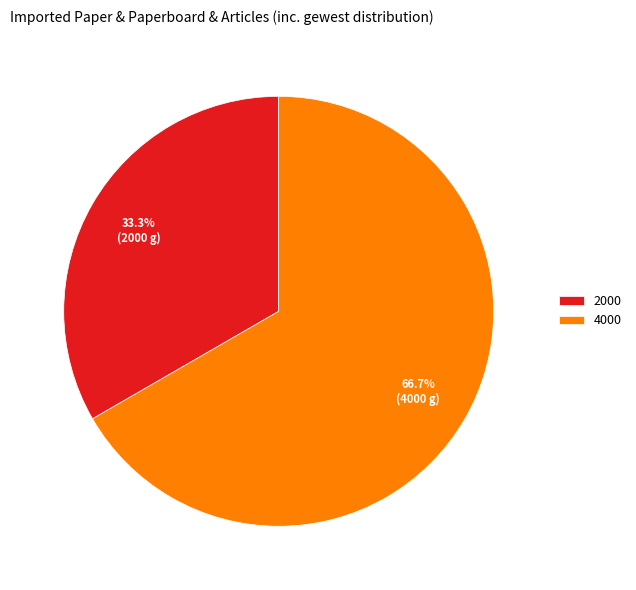

Does any single category account for the majority?

Yes